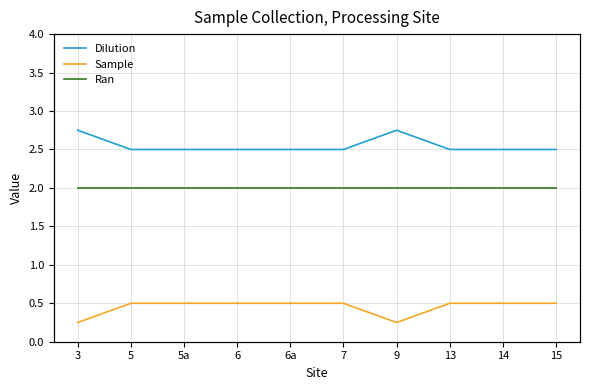

Is this an area chart (filled region under the line)?

No